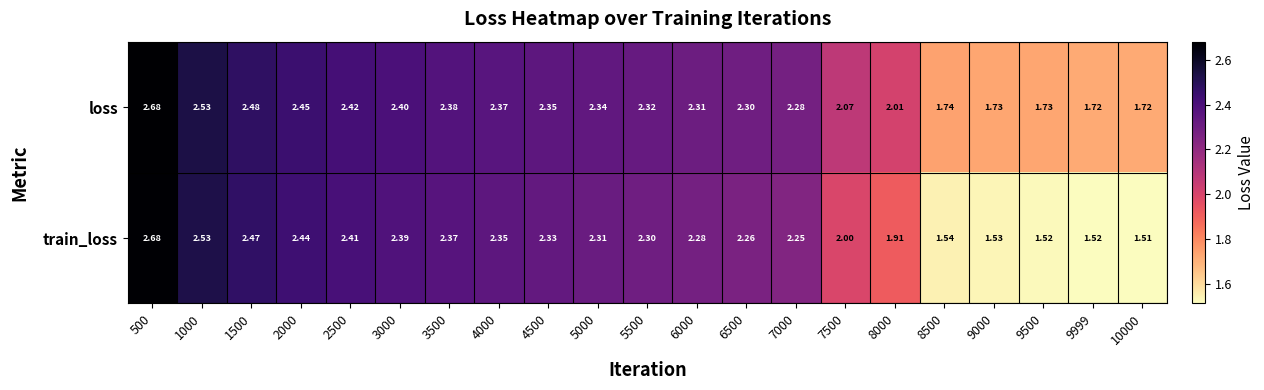

Rank the series by their average value, from highest to lowest.

loss, train_loss